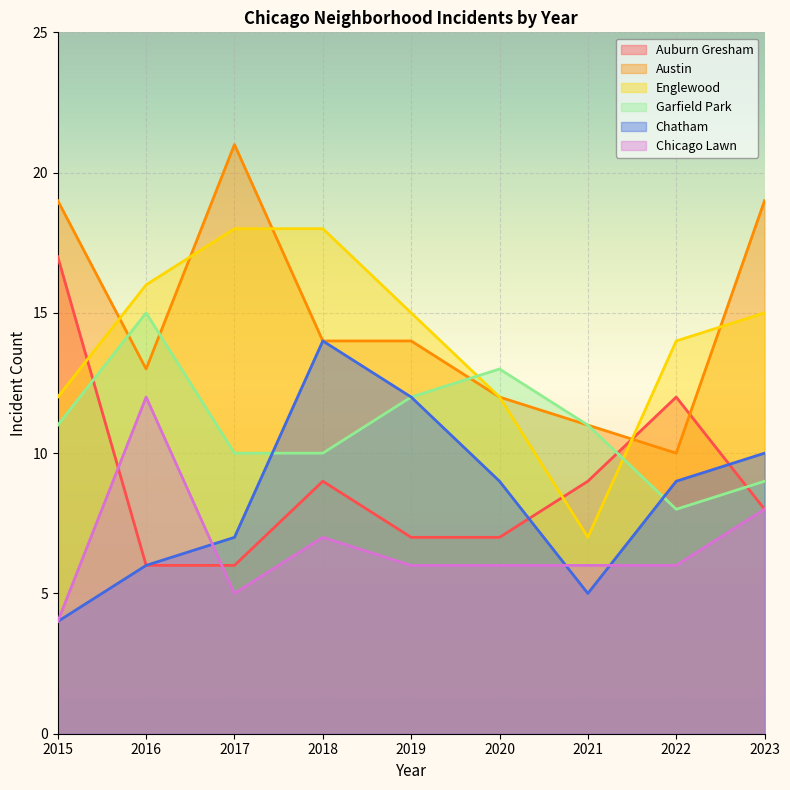

What is the highest value of the Englewood series?

18